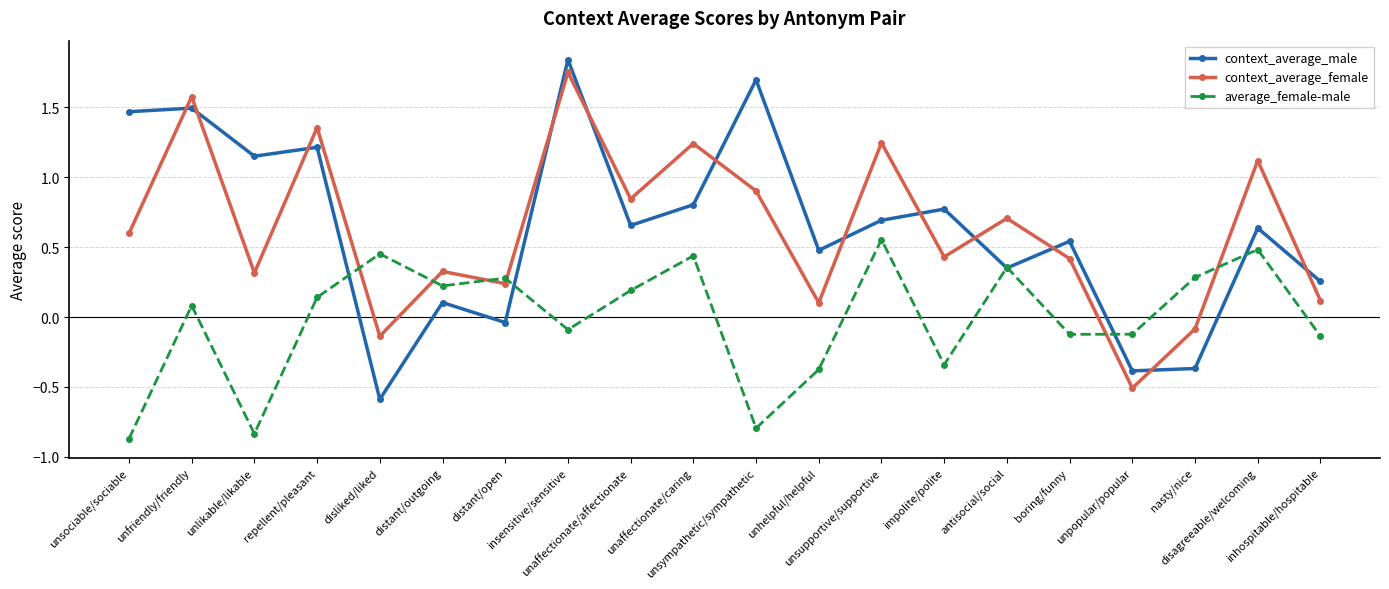

Between distant/open and insensitive/sensitive, which series saw the biggest shift?

context_average_male